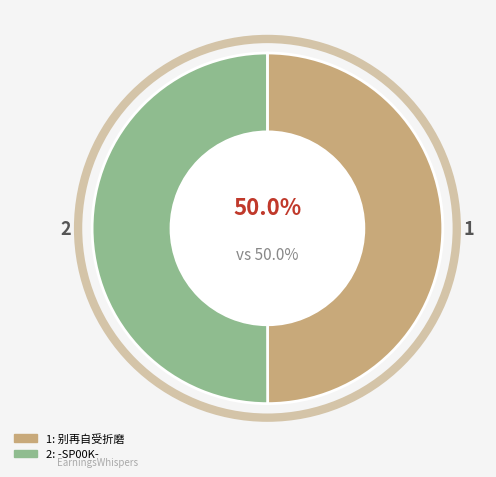

How many slices are in this pie chart?

2